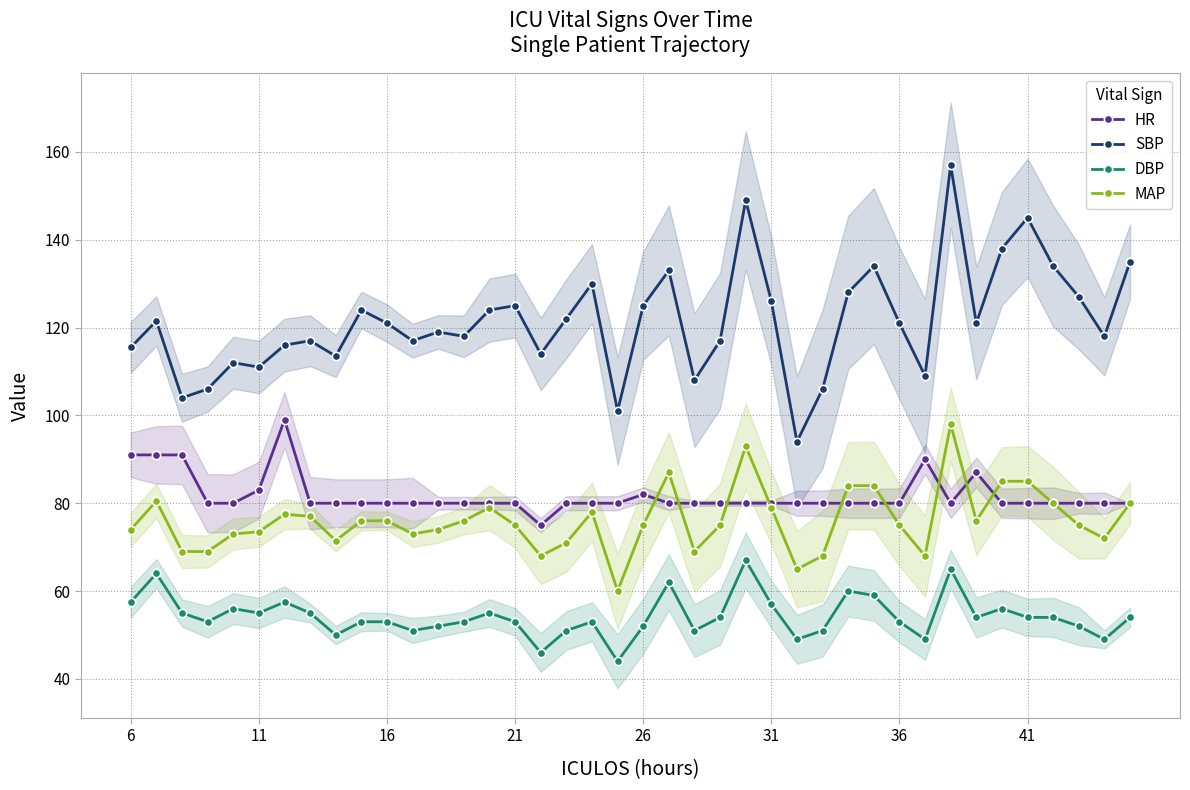

True or false: SBP and MAP intersect in this chart.

False